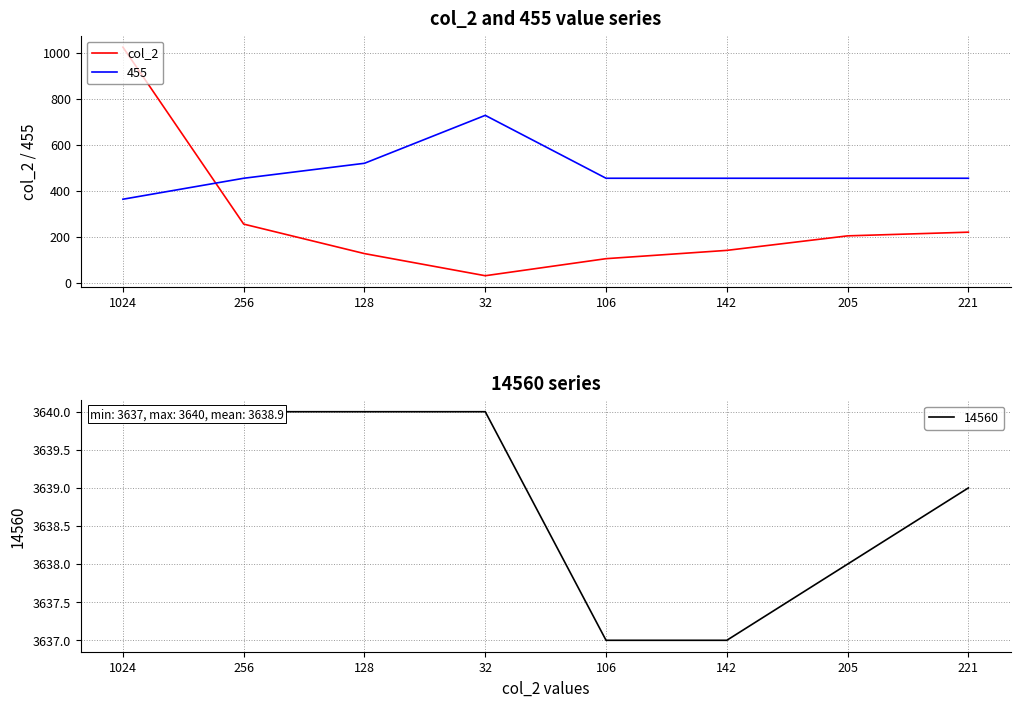

How many points are lower than both their immediate neighbors (excluding endpoints)?

1